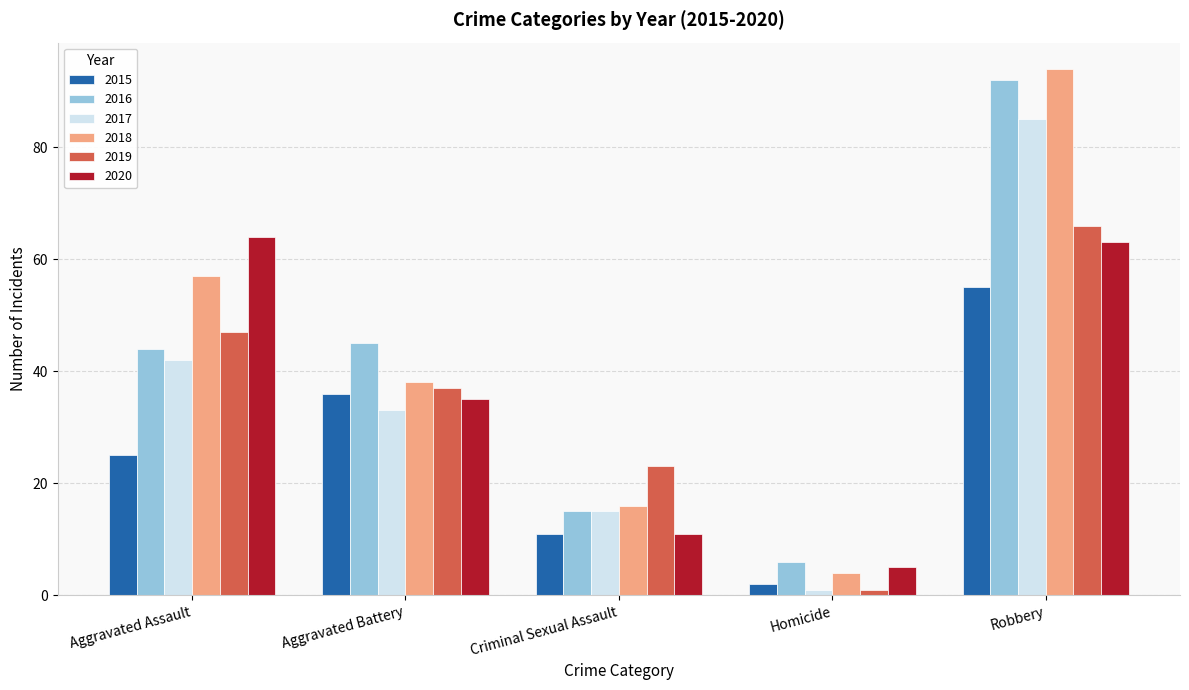

Which series changed the most between Criminal Sexual Assault and Robbery?

2018